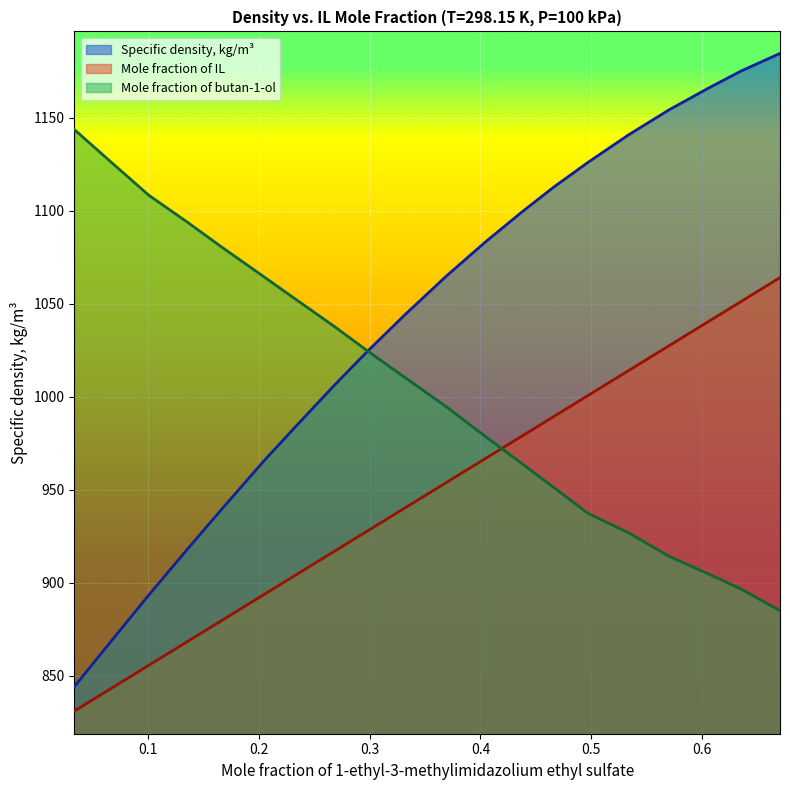

Is it true that Specific density, kg/m3 equals 556.4 at 0.1352?

False